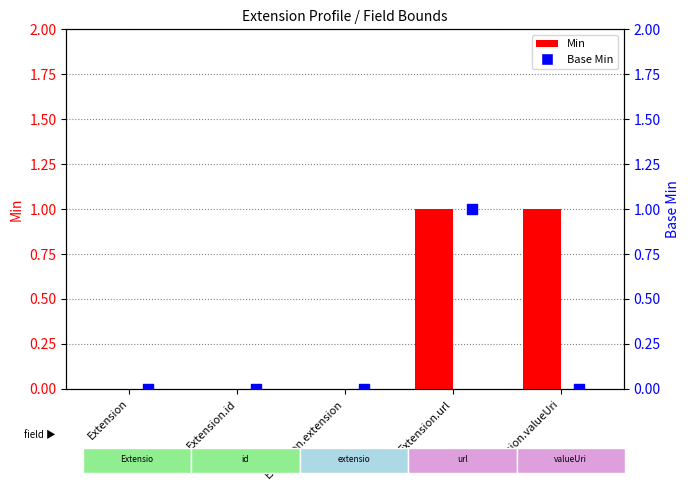

Is the value of Min at Extension.id greater than the value of Base Min at Extension.valueUri?

No